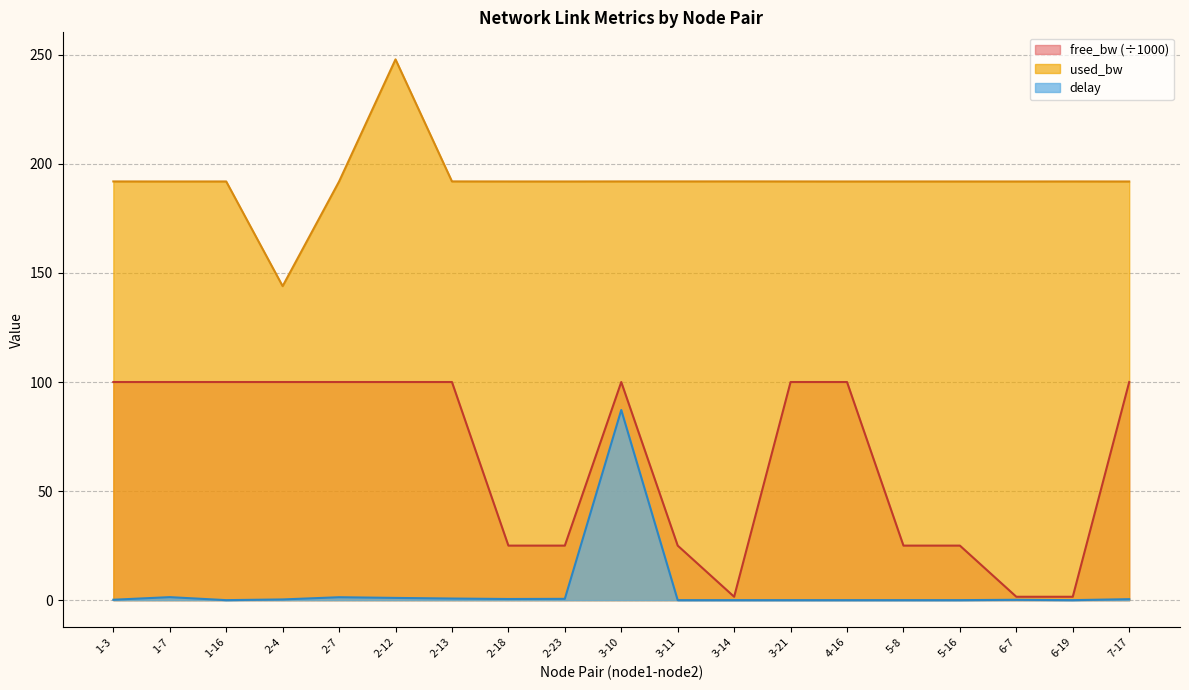

At how many categories does at least one series exceed 72?

19